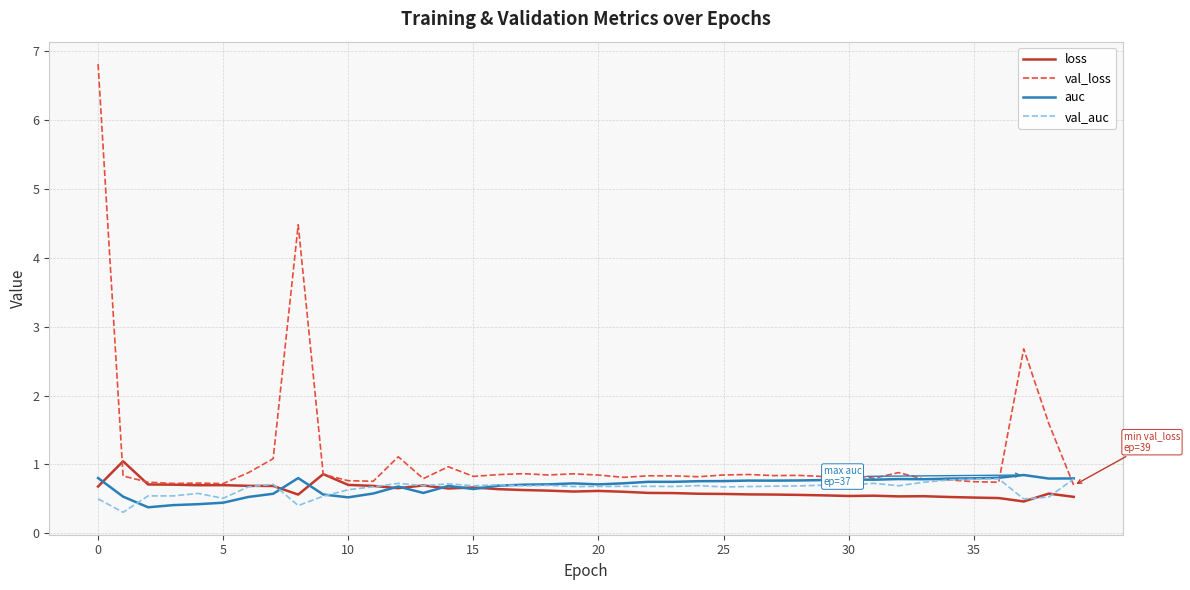

What is the maximum value for loss?

1.0